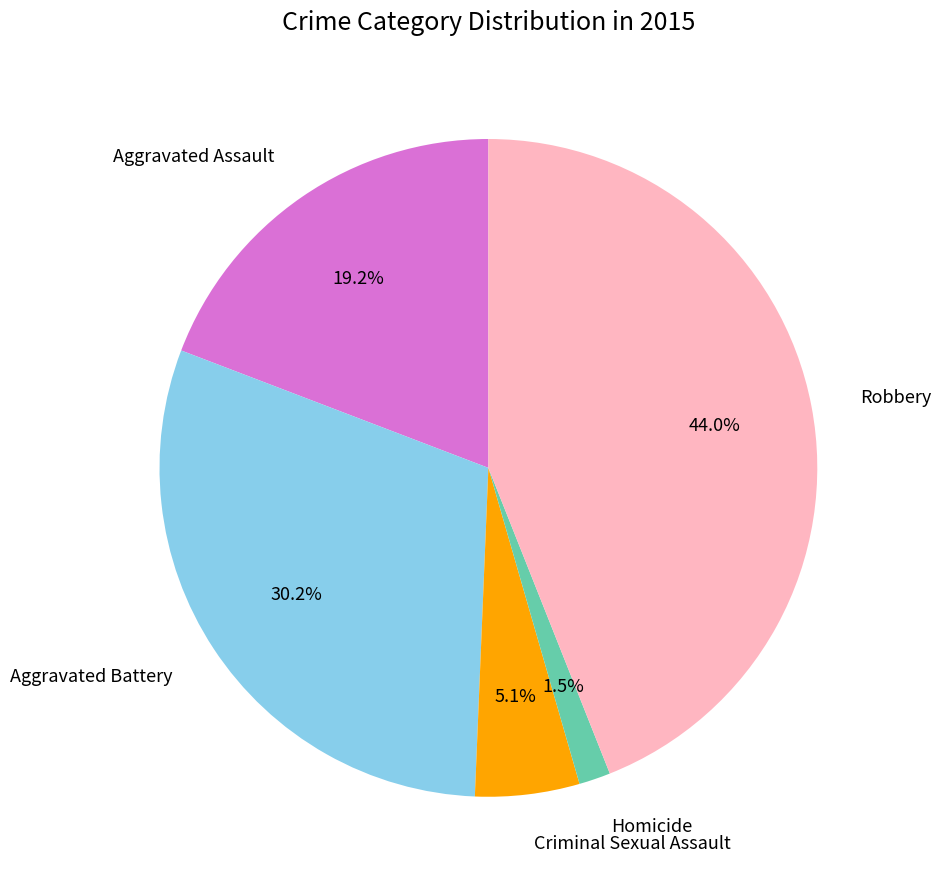

Is there a majority slice in this chart?

No